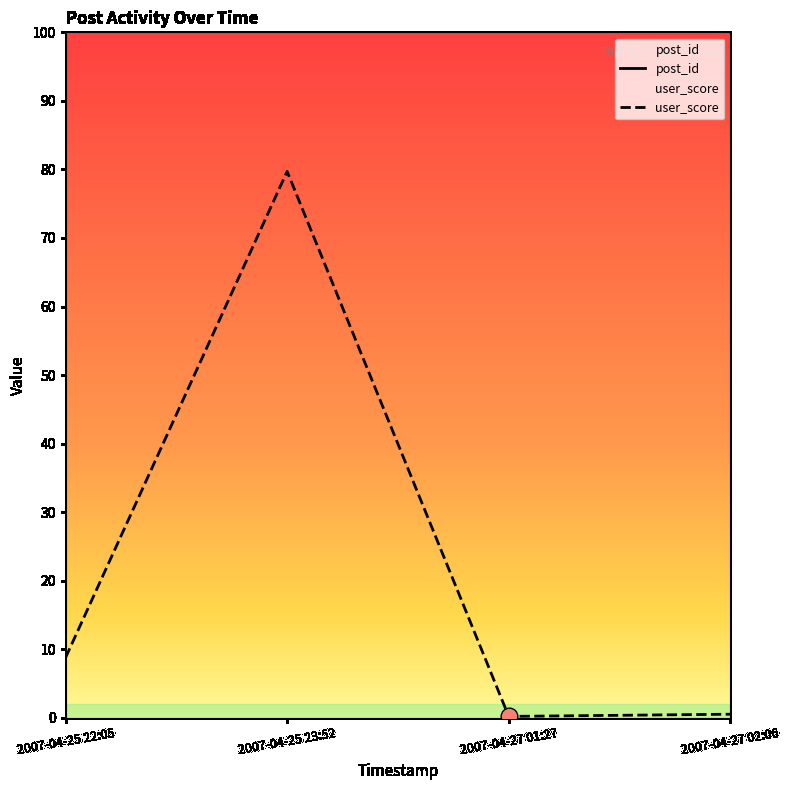

What are all the series names shown in the legend?

post_id, user_score